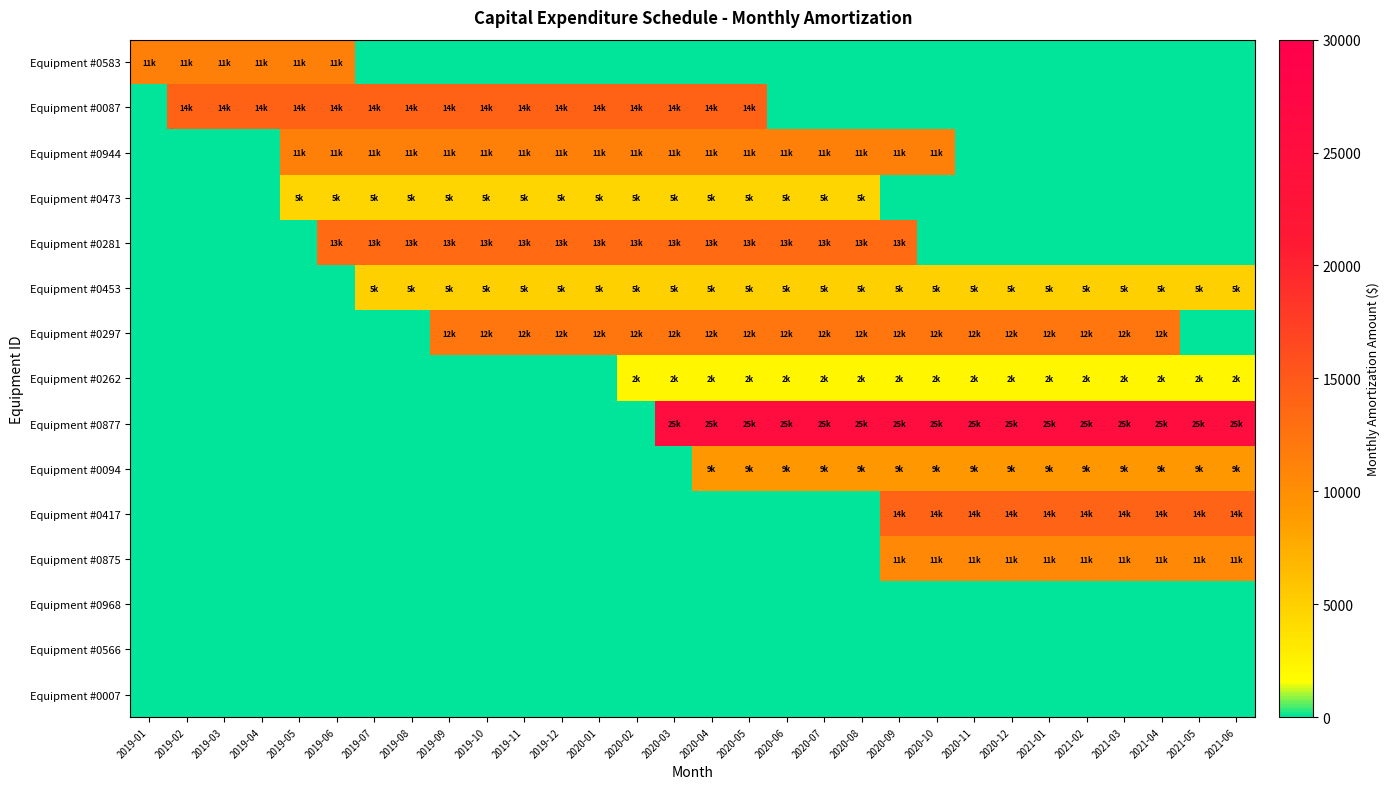

Between 2020-08 and 2019-12, which is larger?

2020-08